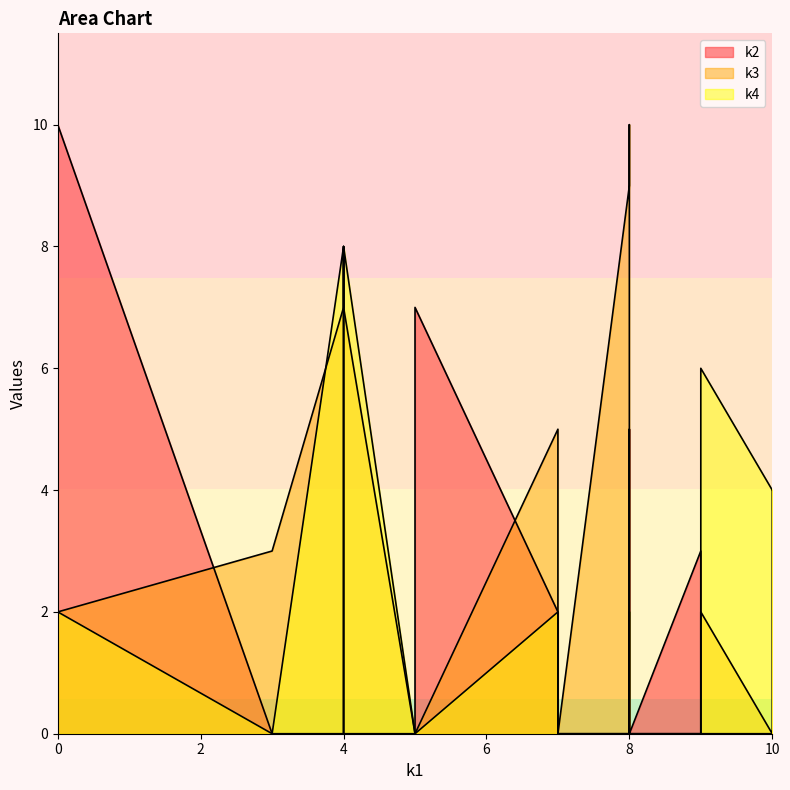

What are all the series names shown in the legend?

k2, k3, k4